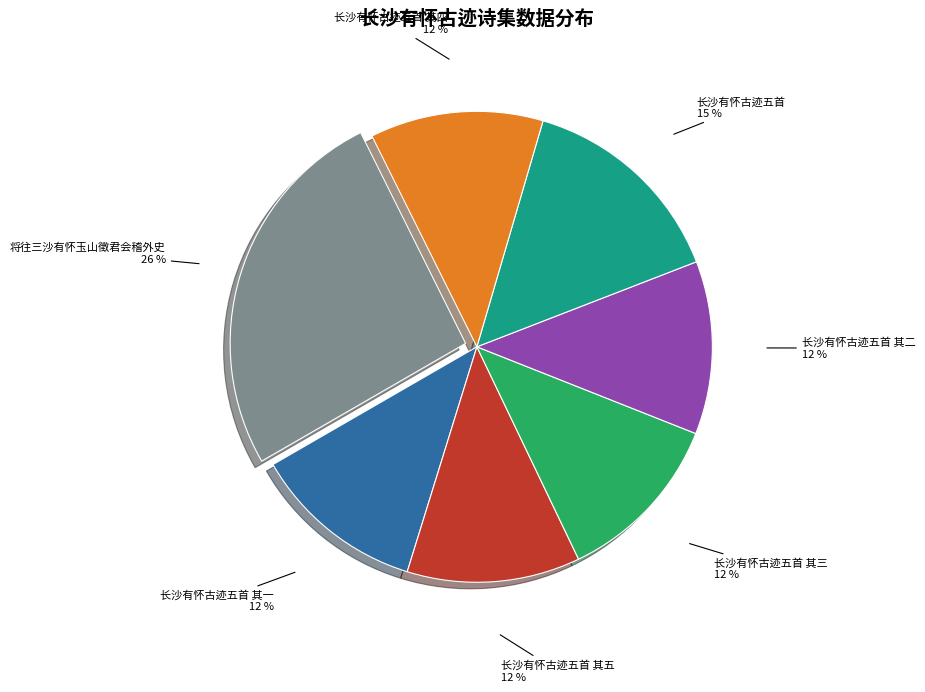

How many segments does this pie chart have?

7